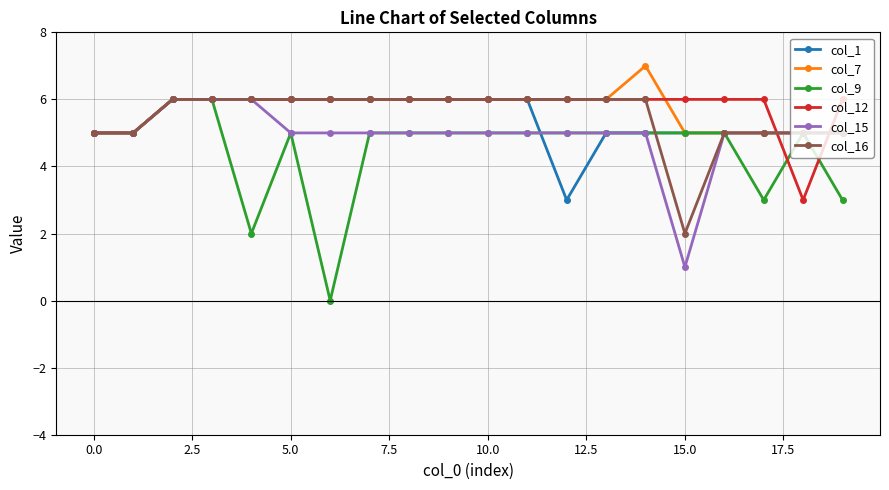

What is the lowest value of the col_16 series?

2